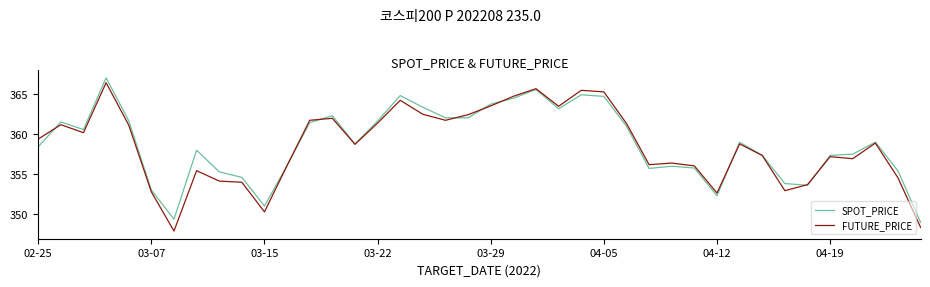

What is the maximum value shown in the chart?

367.1